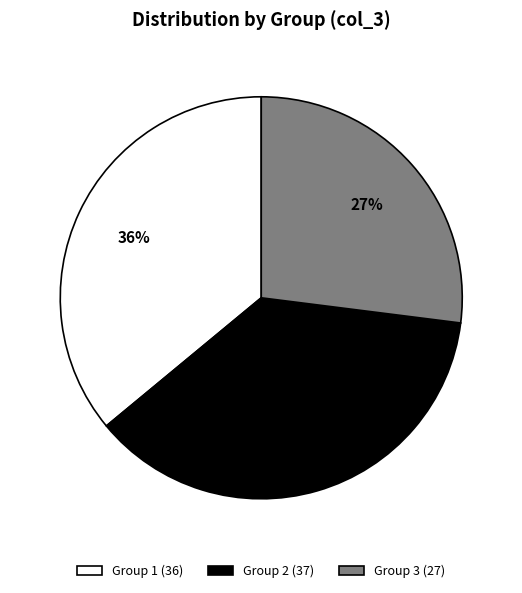

The Group 1 (36) slice represents 36% of the pie. True or false?

True